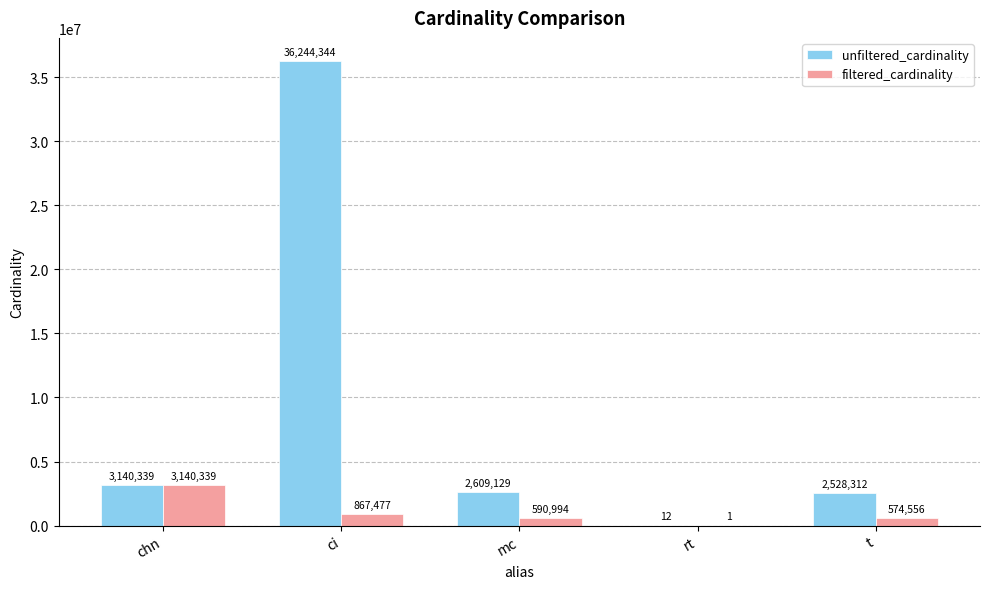

Which series has the largest total across all categories?

unfiltered_cardinality